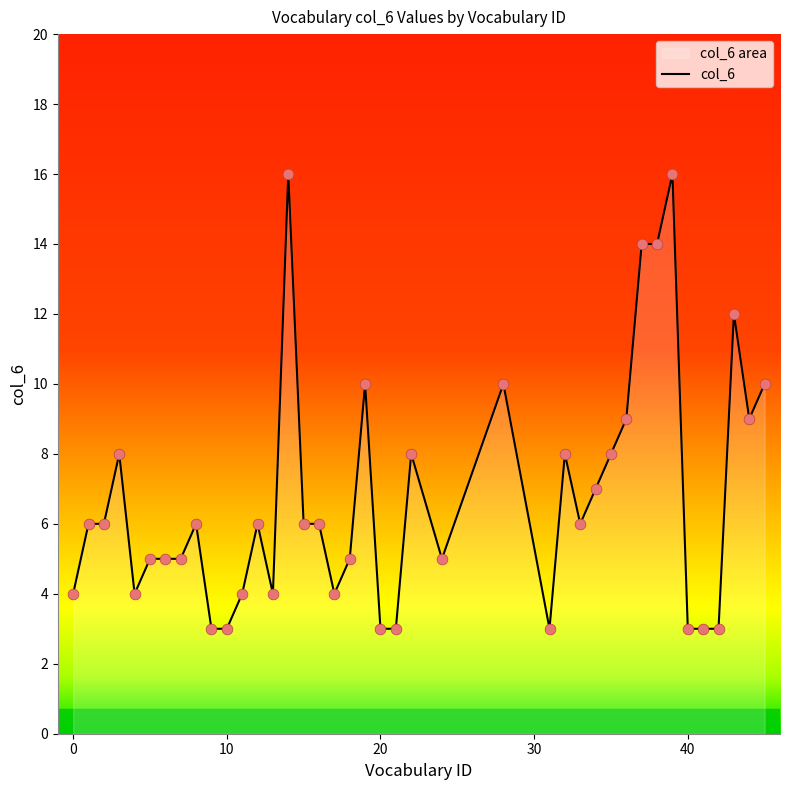

Is it true that the value at 20 is 3?

True